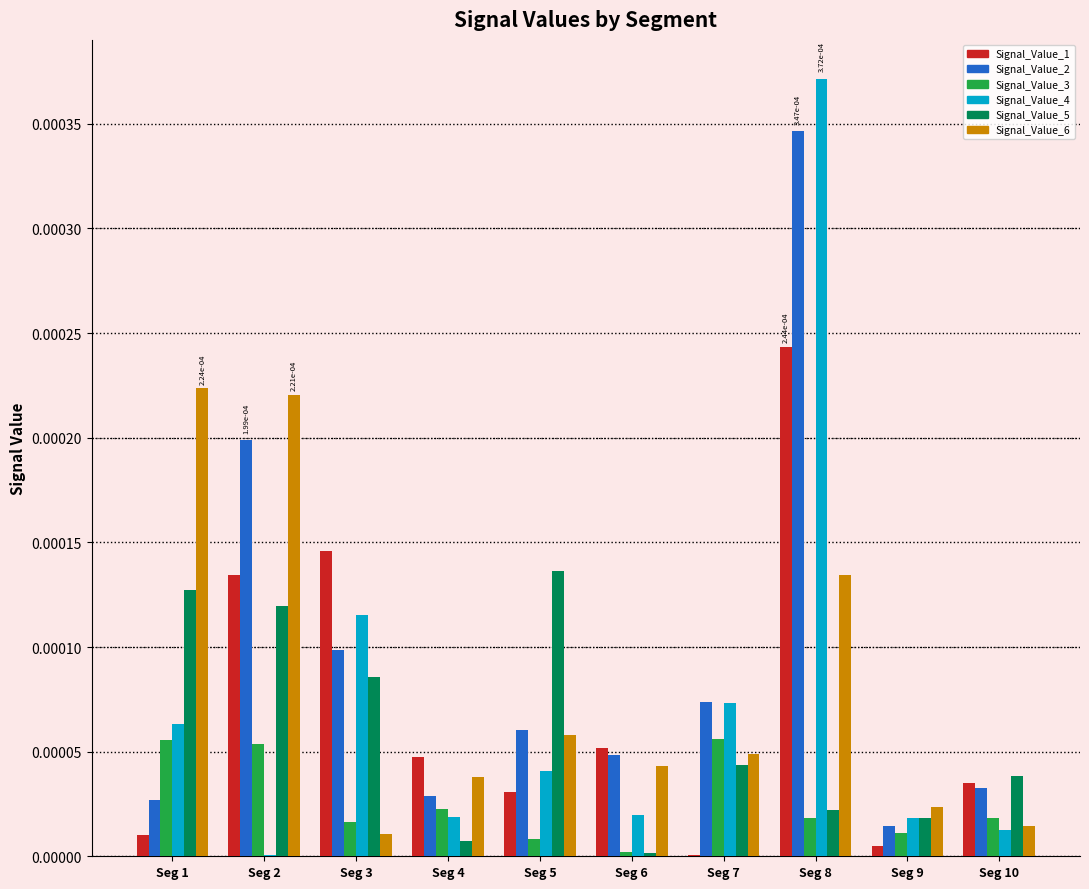

Does the chart contain stacked bars?

No